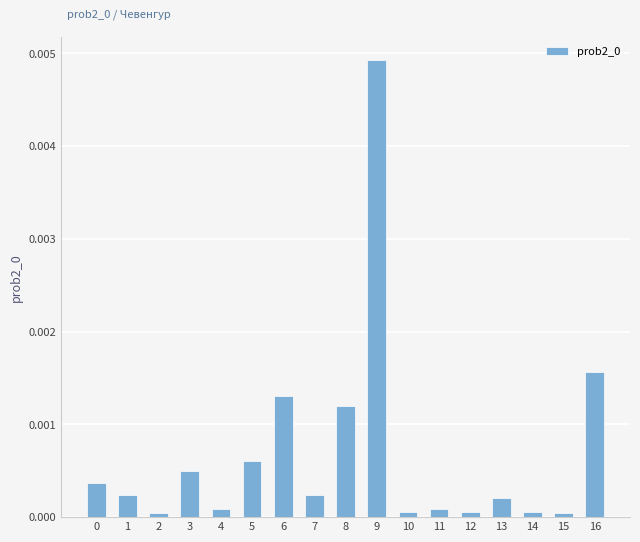

How many bars are there in total?

17